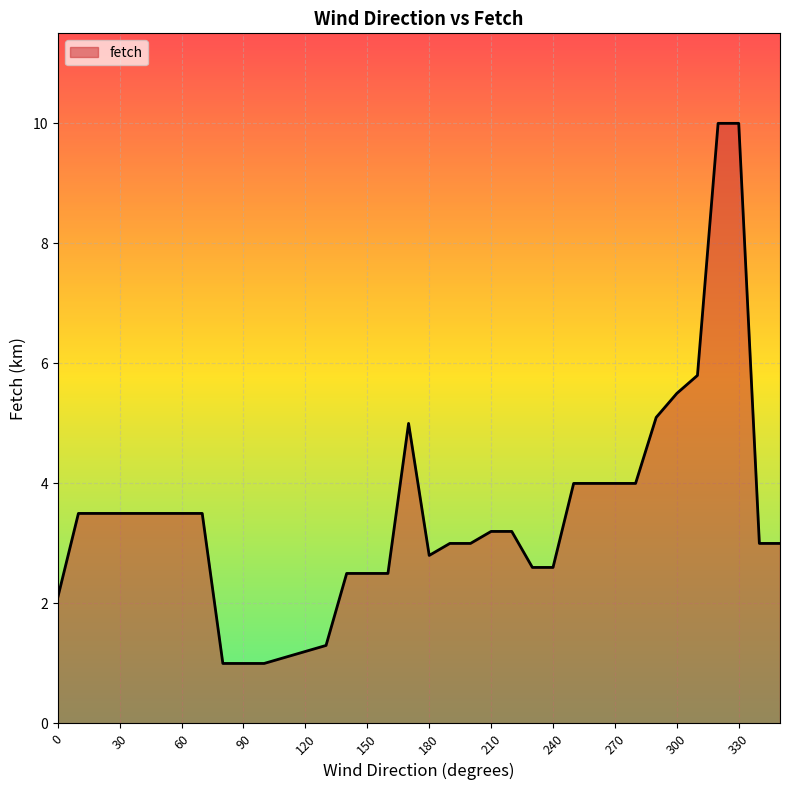

What is the greatest value displayed?

10.0